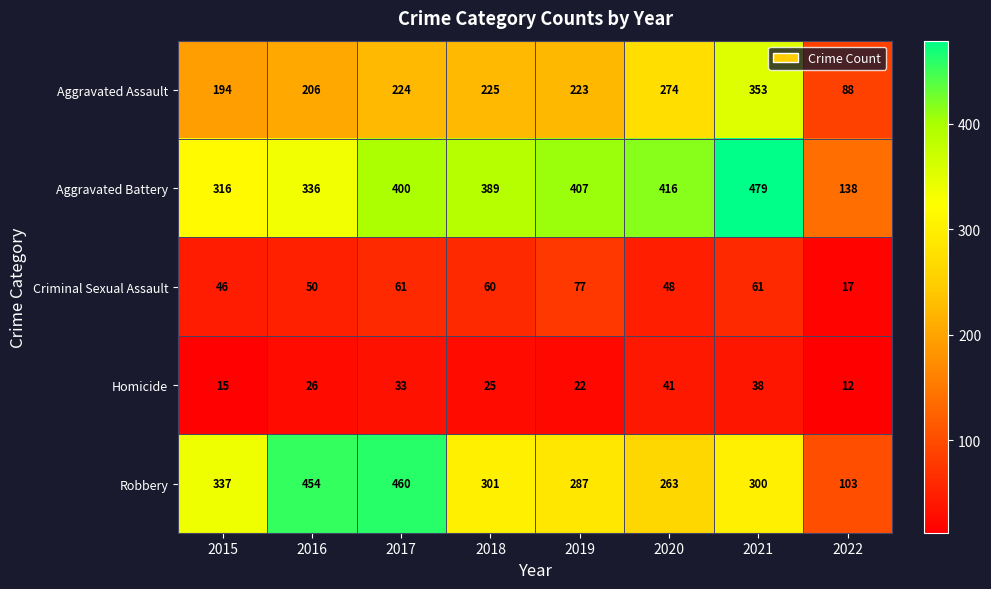

What is the greatest value displayed?

479